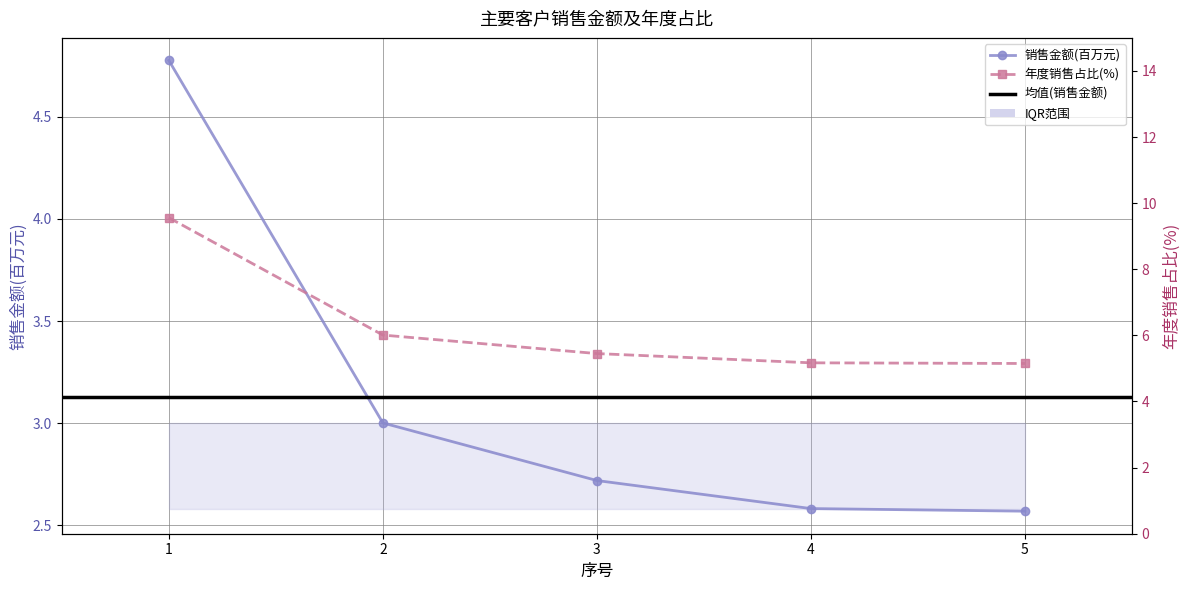

Reading left to right, list all the values displayed in this chart.

销售金额(万元): 1=4.8	2=3.0	3=2.7	4=2.6	5=2.6
年度销售占比(%): 1=9.6	2=6.0	3=5.5	4=5.2	5=5.2